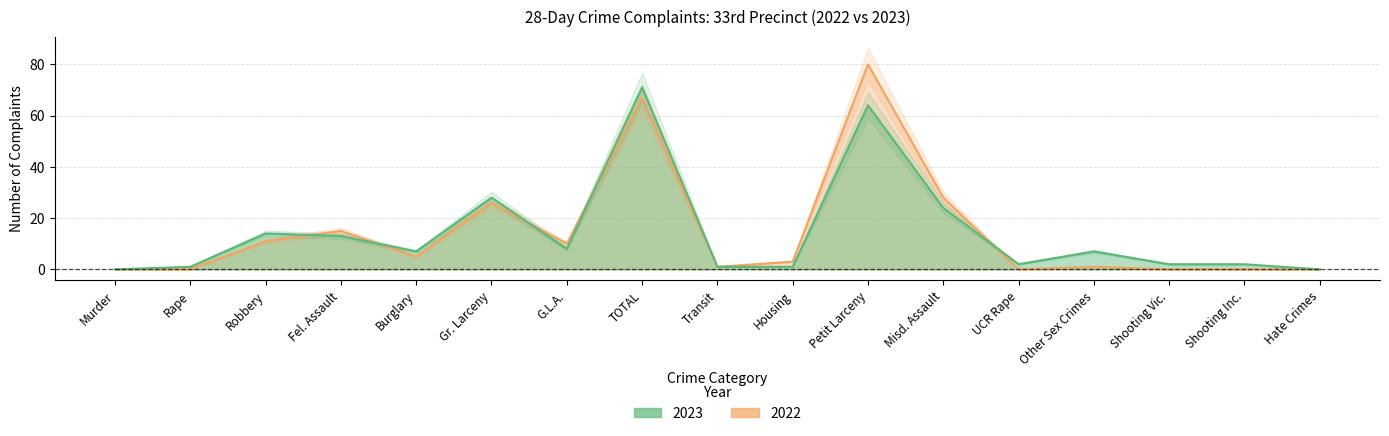

List the series in order of their peak value, highest first.

2022, 2023